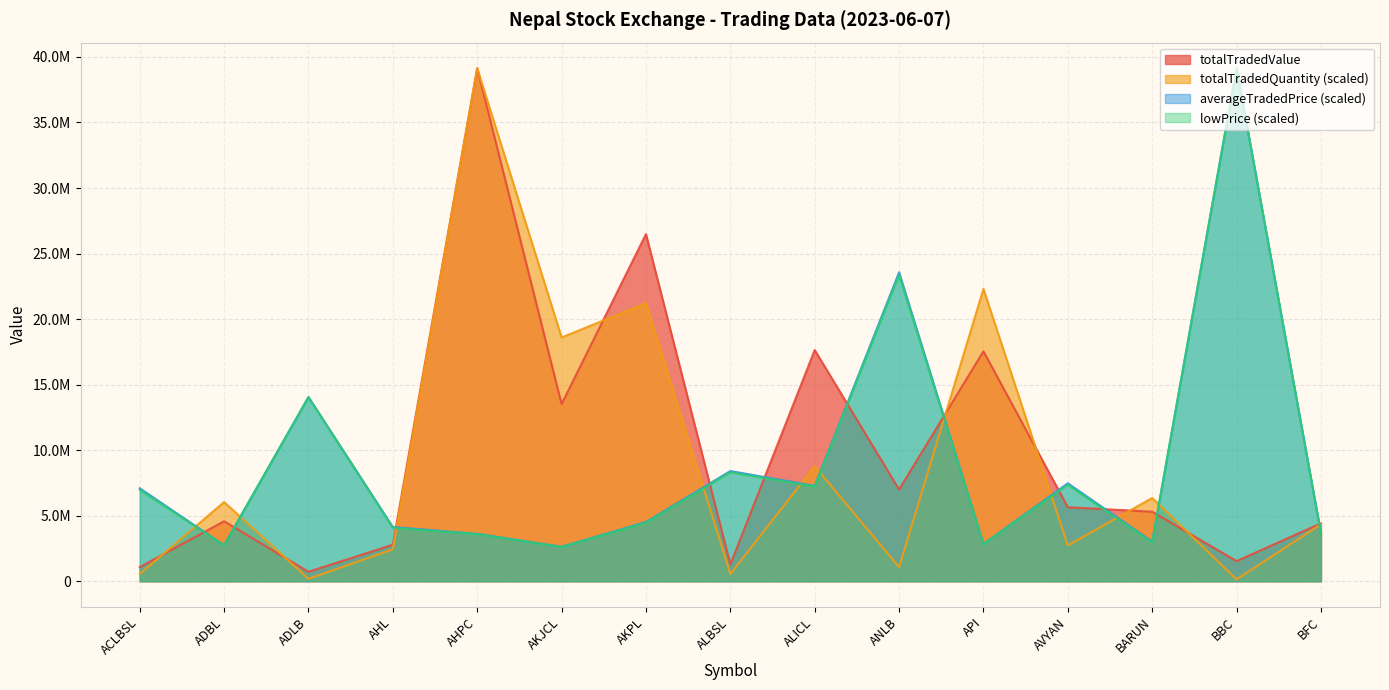

What position from the right is ACLBSL?

15